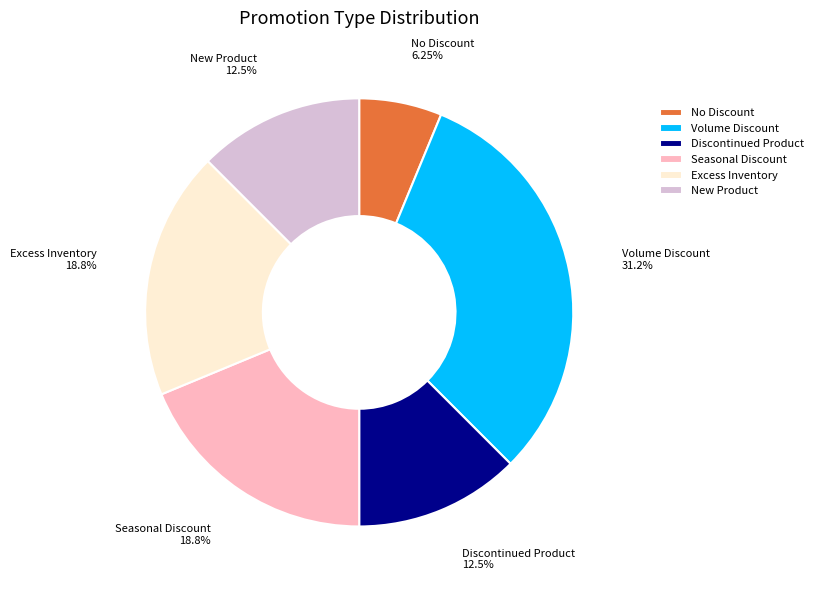

To the nearest percent, what portion does Seasonal Discount represent?

19%